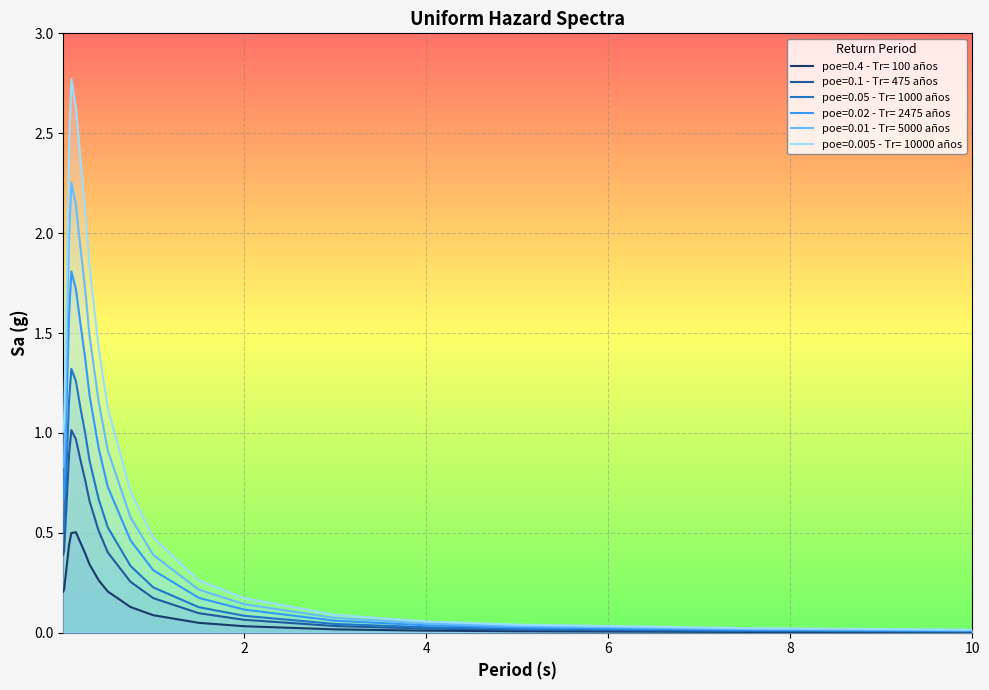

Is the value of poe=0.4 - Tr= 100 años at 0.5 greater than the value of poe=0.01 - Tr= 5000 años at 1?

No